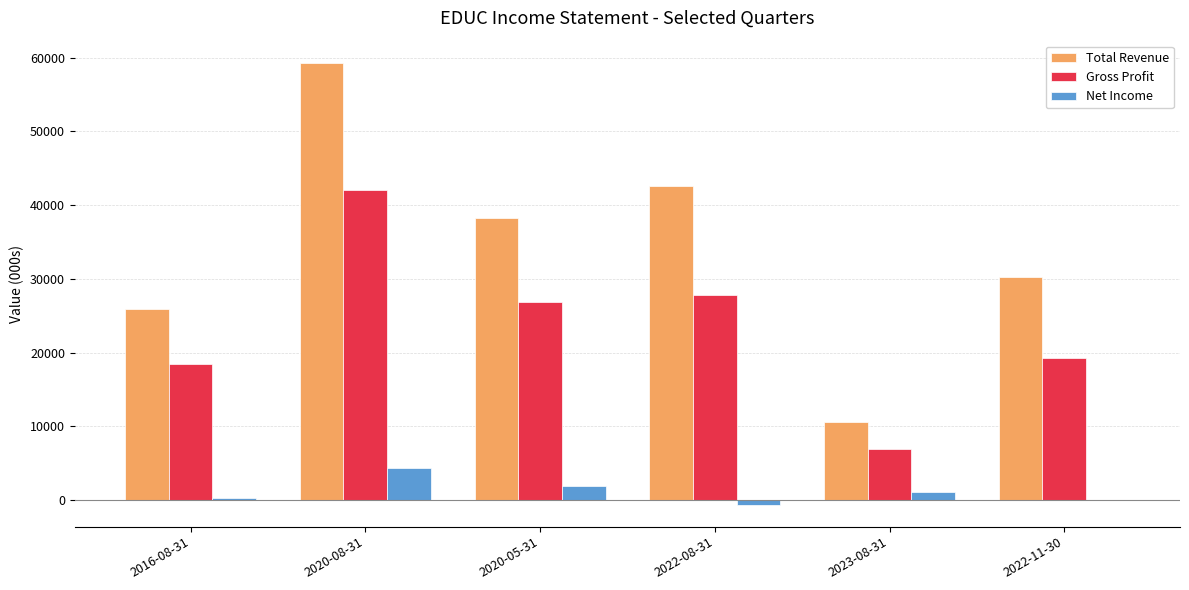

Which series changed the most between 2016-08-31 and 2020-08-31?

Total Revenue